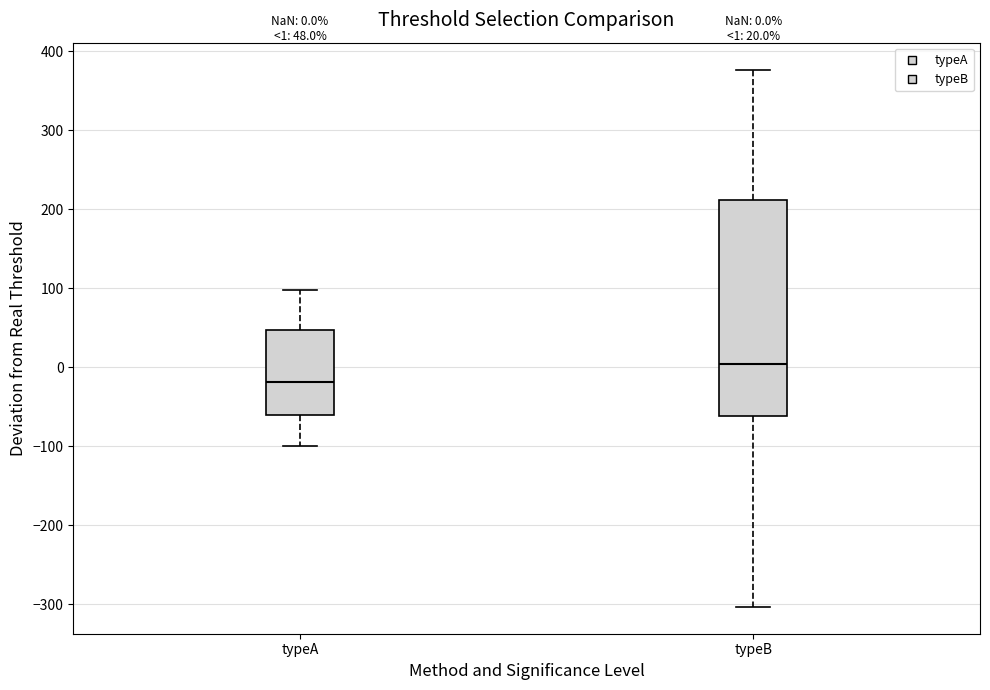

Comparing the boxes themselves (not the whiskers), which one is the tallest?

typeB